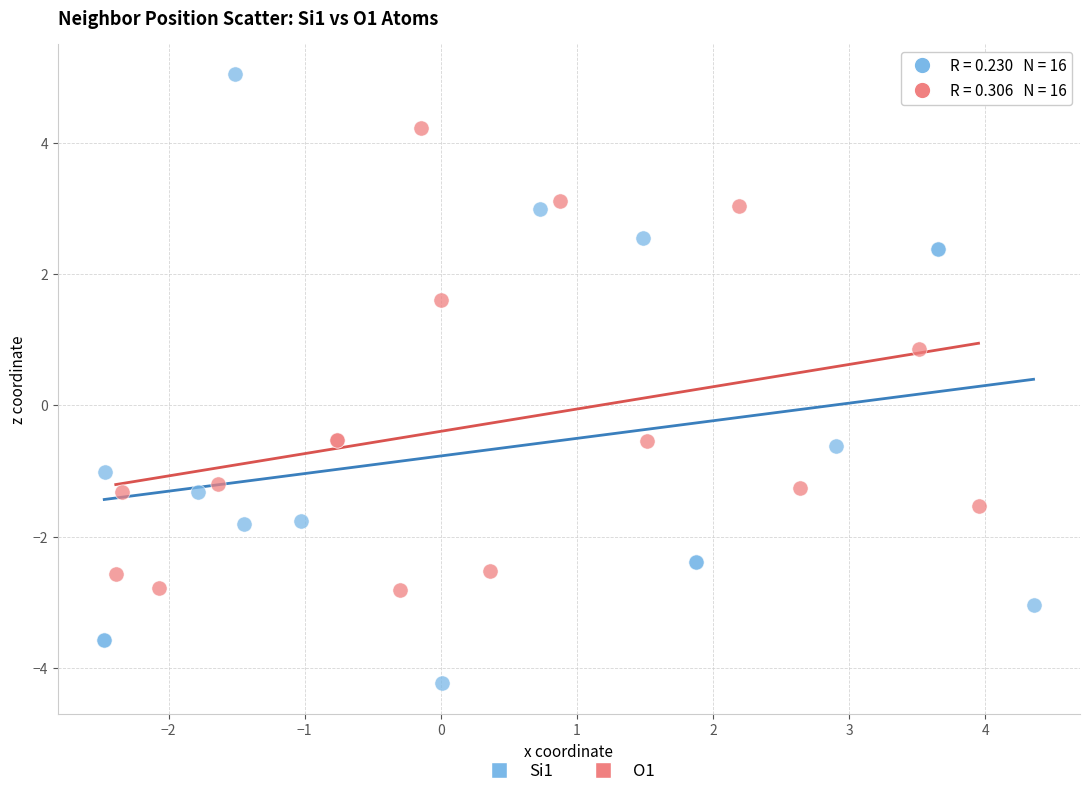

Which series has the widest spread of Y values?

Si1